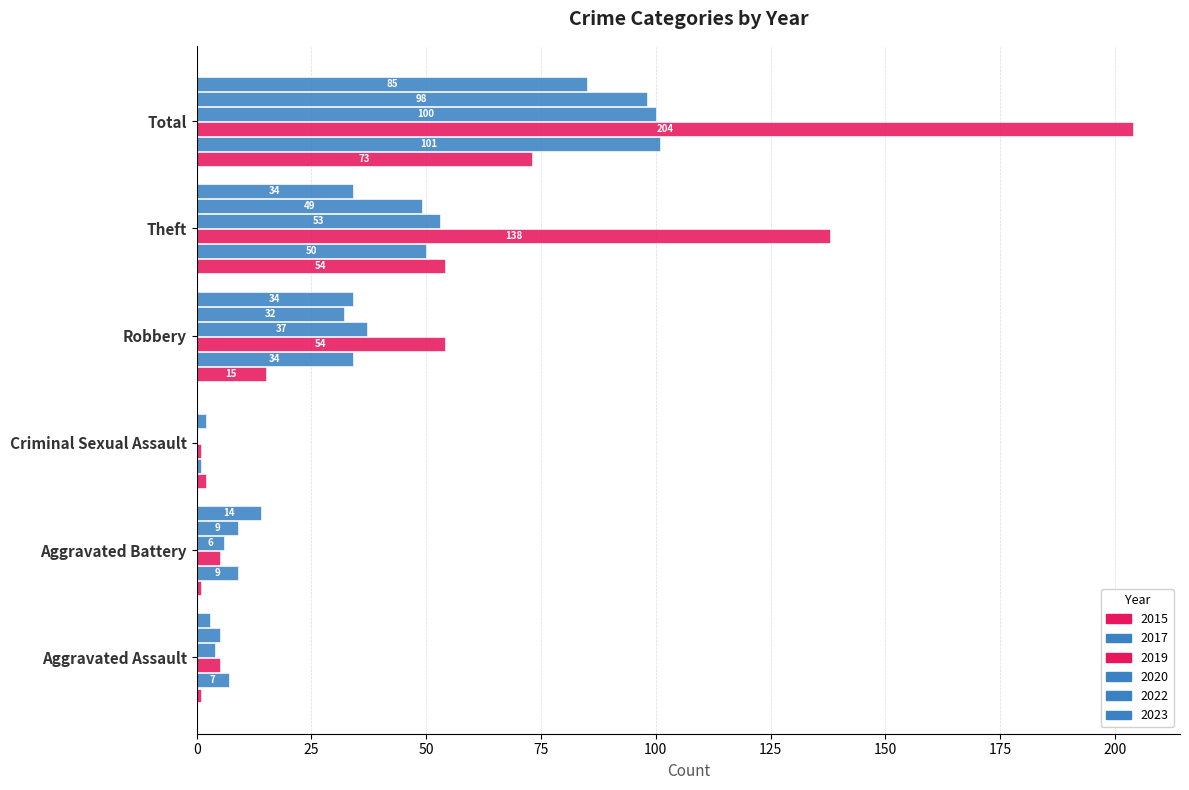

How many series are shown in this chart?

6